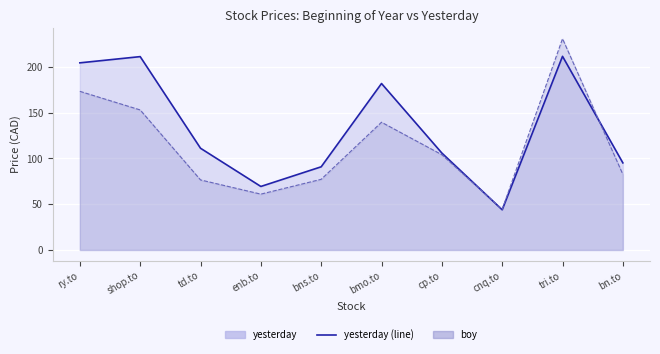

What is the total value across all series at cp.to?

210.0